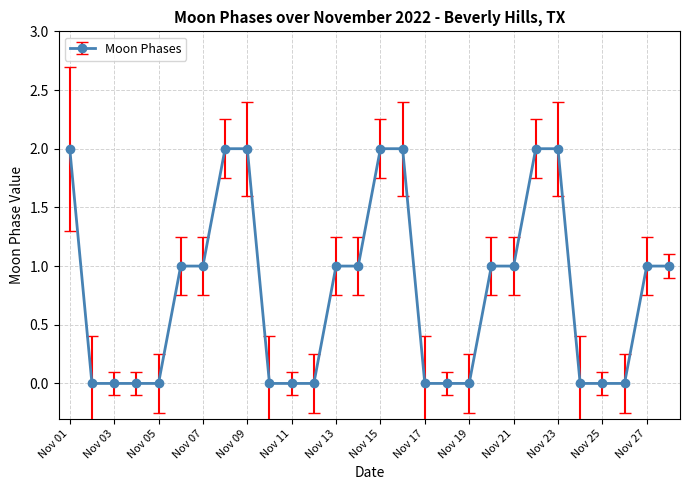

Reading left to right, extract all data points from this chart.

2	0	0	0	0	1	1	2	2	0	0	0	1	1	2	2	0	0	0	1	1	2	2	0	0	0	1	1